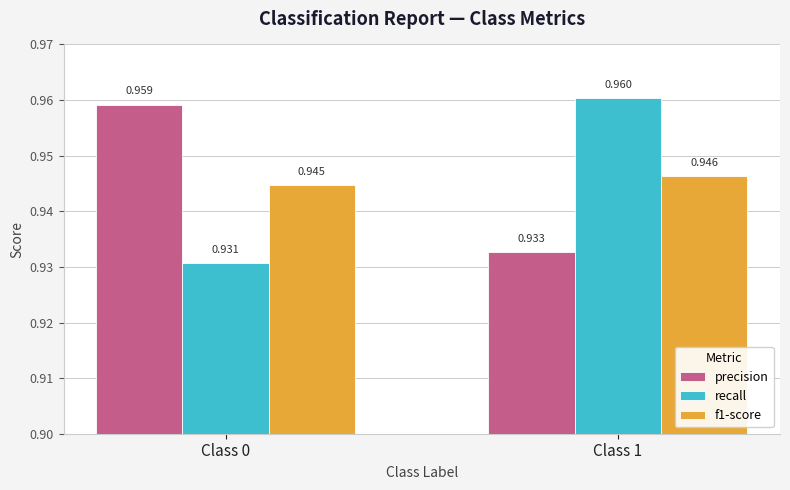

What are all the series names shown in the legend?

precision, recall, f1-score